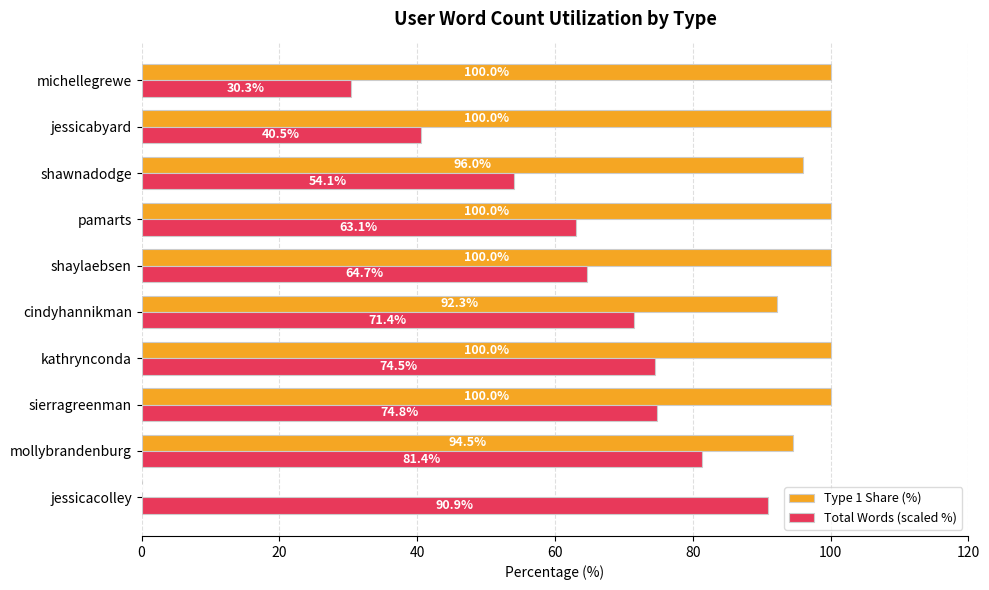

The Total Words (scaled %) series shows 64.7 at shaylaebsen. True or false?

True